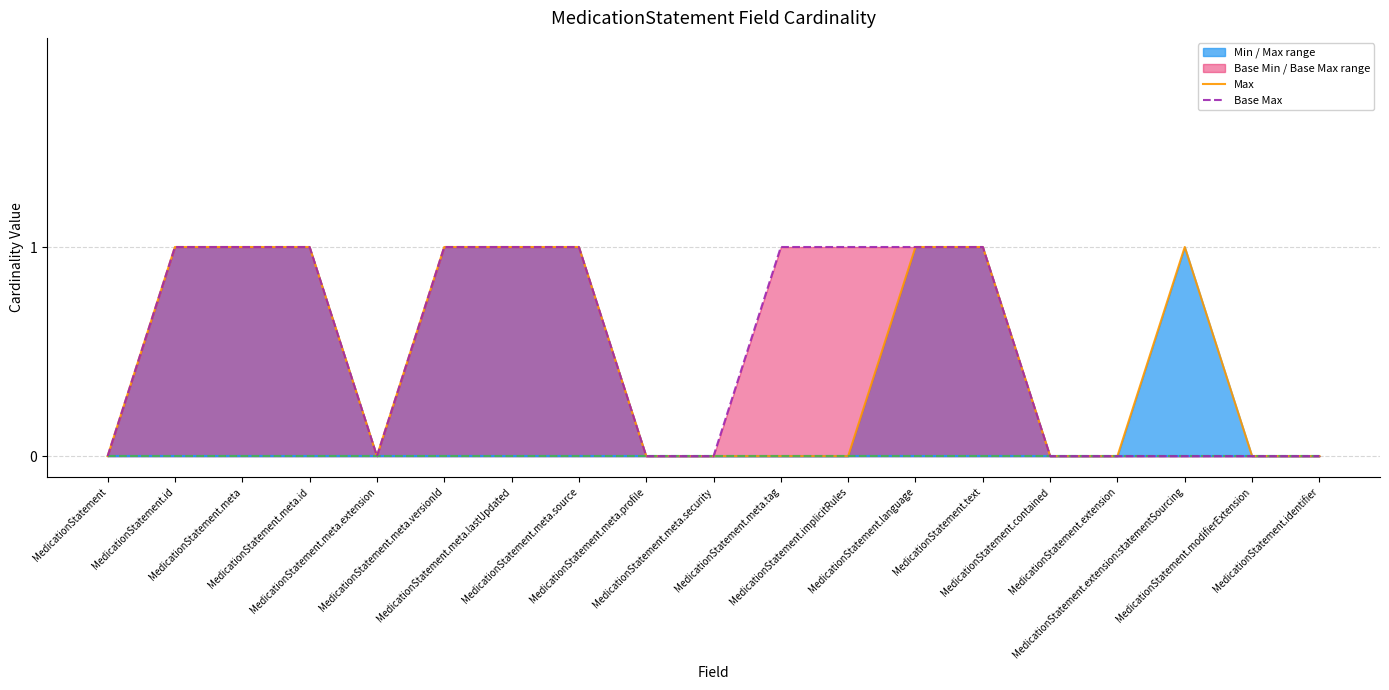

What value does the Base Max series have at MedicationStatement.id?

1